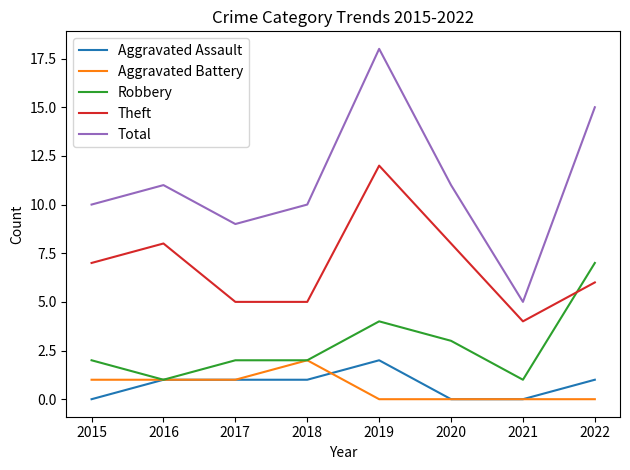

What is the maximum value shown in the chart?

18